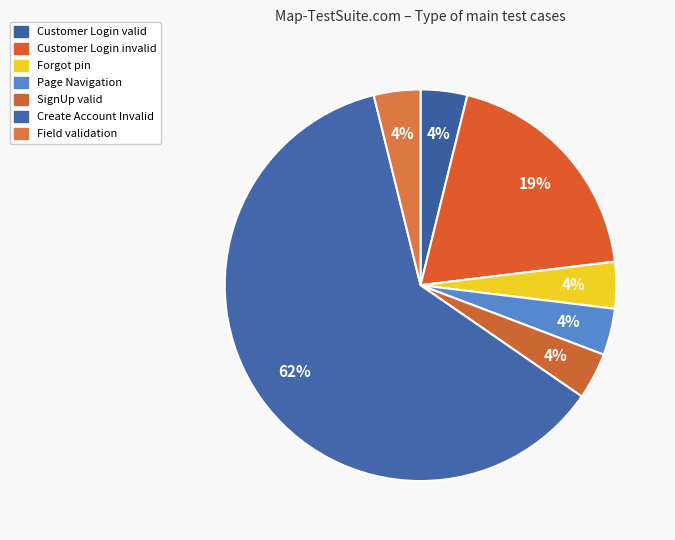

Which category has the smallest portion of the pie?

Customer Login with valid credentials